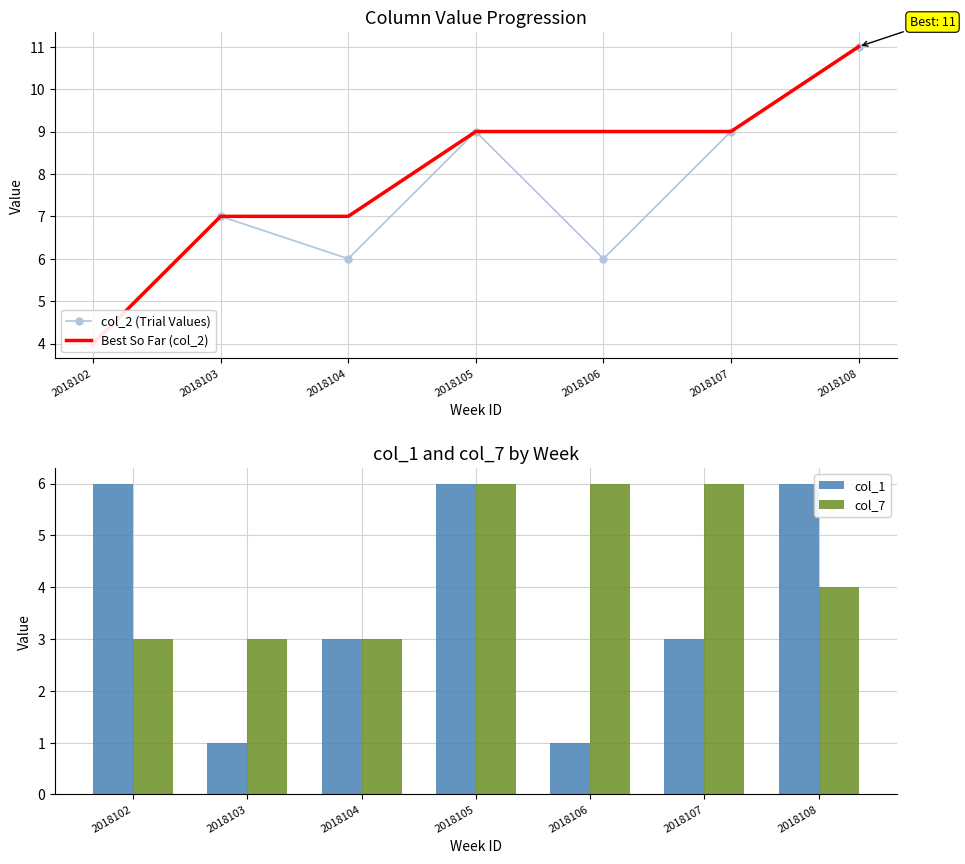

What is the total value across all series at 2018106?

22